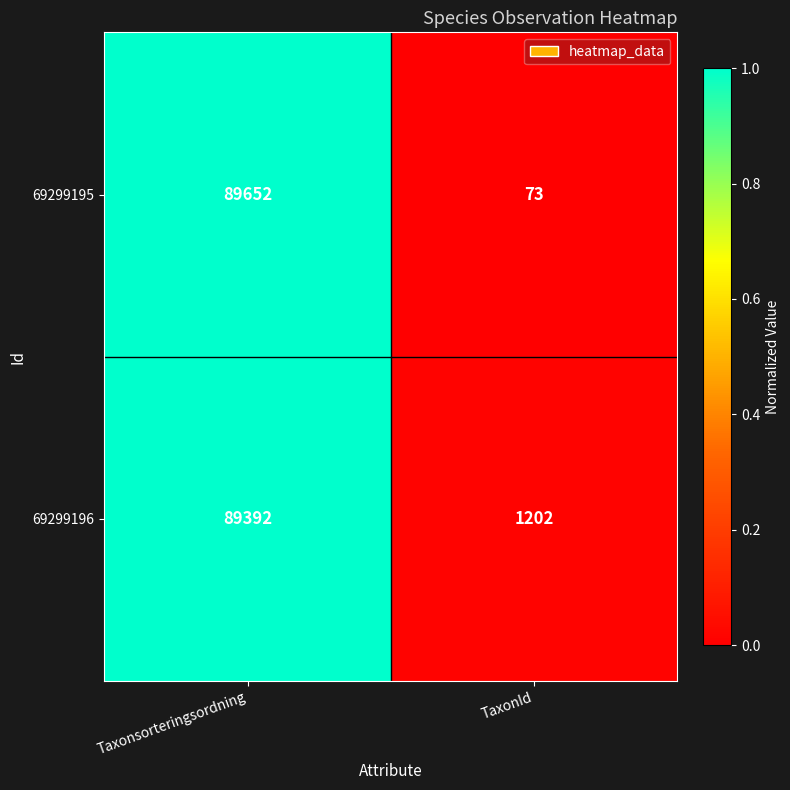

What is the difference between the maximum and minimum values in the 69299196 series?

88190